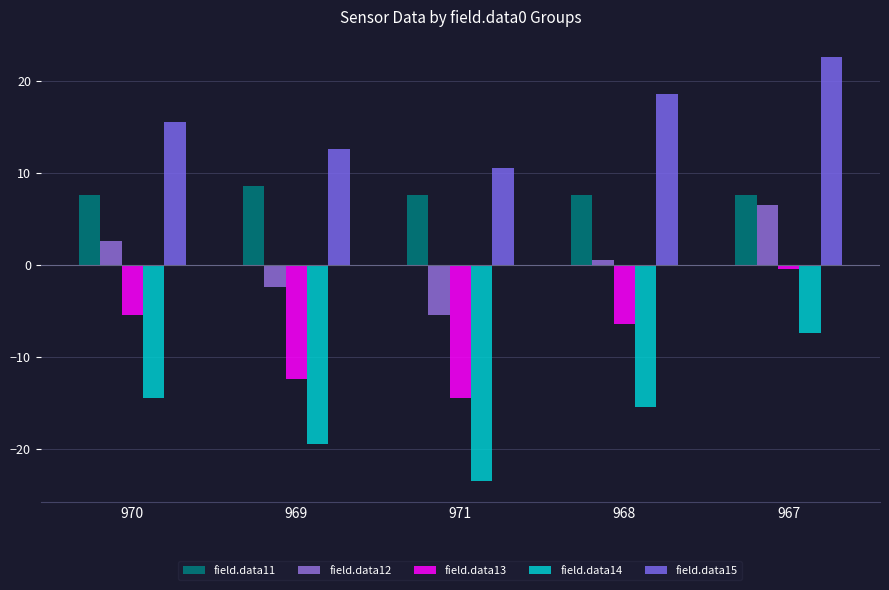

What is the sum of the field.data13 values at 968 and 970?

-12.0